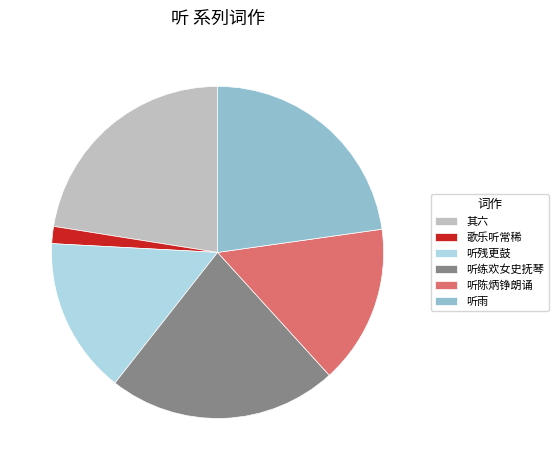

Is it true that 歌乐听常稀 is 2% of the pie?

True